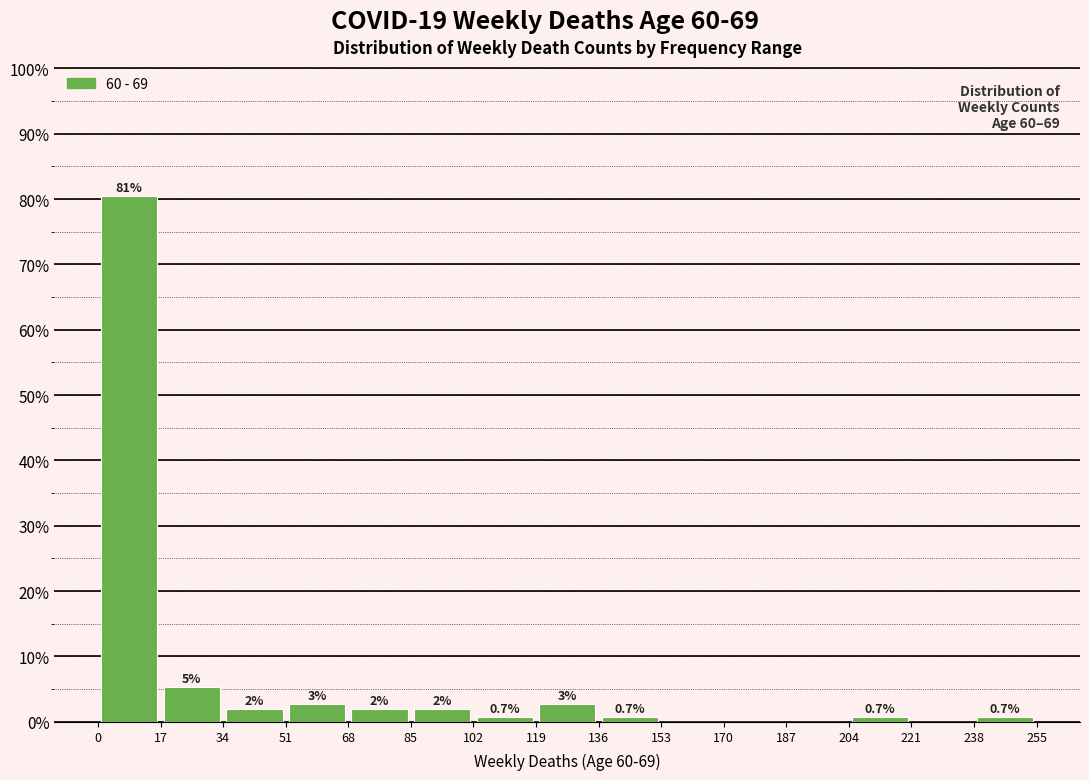

Over which range of the x-axis is the bar tallest?

0 to 17